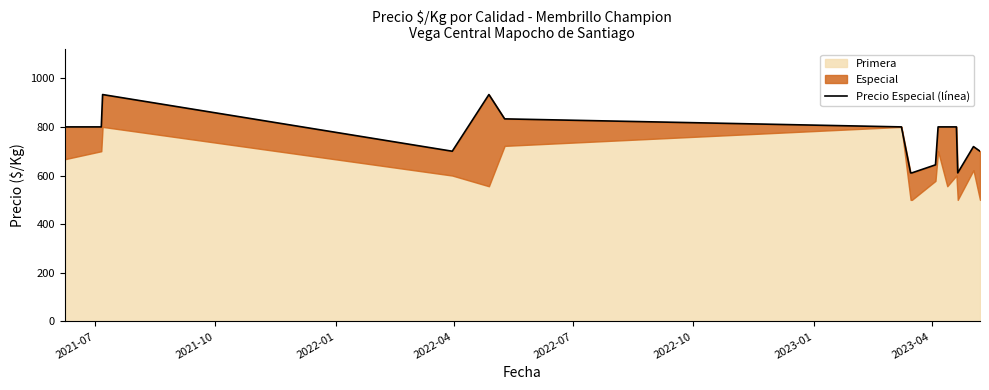

Count the number of categories in the chart.

16